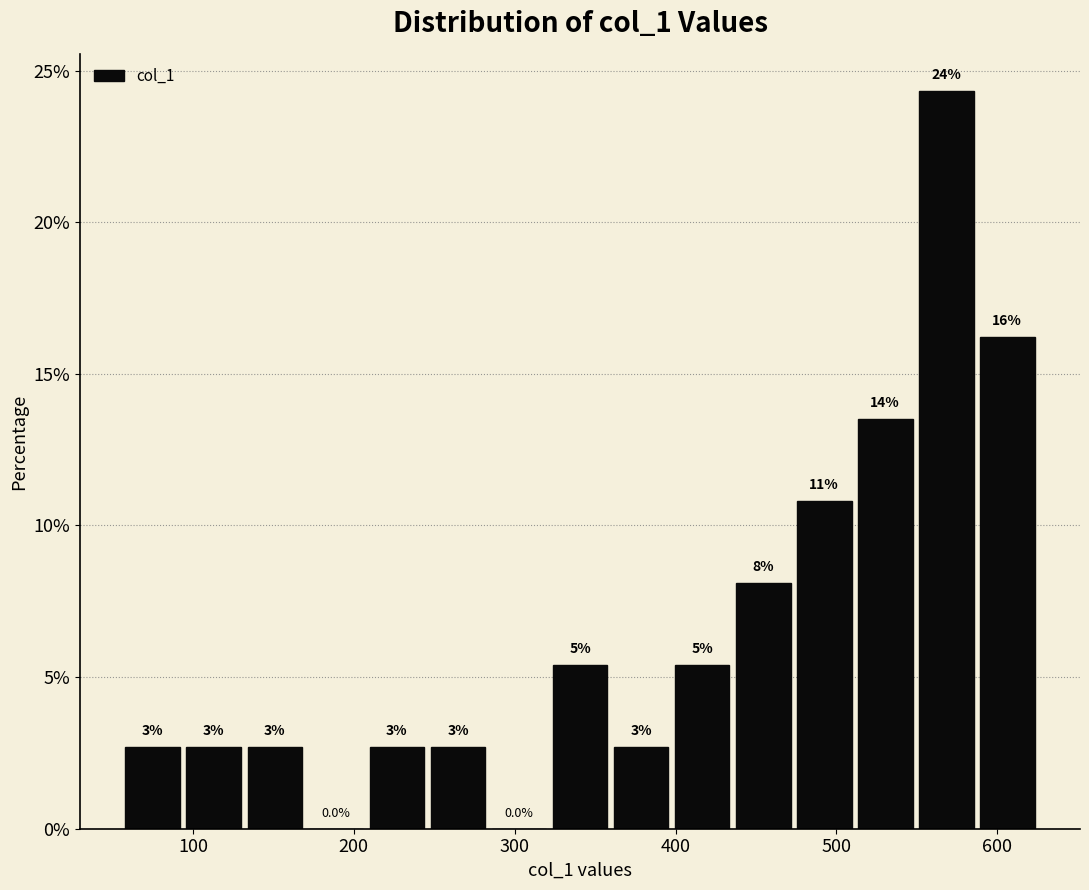

Read against the x-axis, roughly where is the centre of the tallest bar?

570